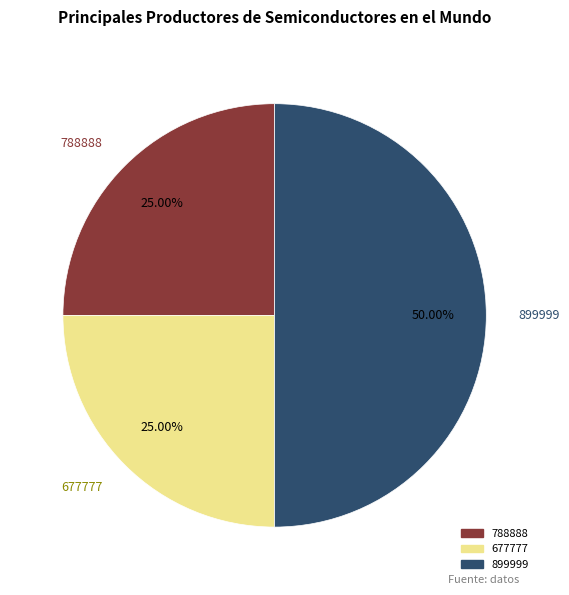

Which category has the biggest portion of the pie?

899999